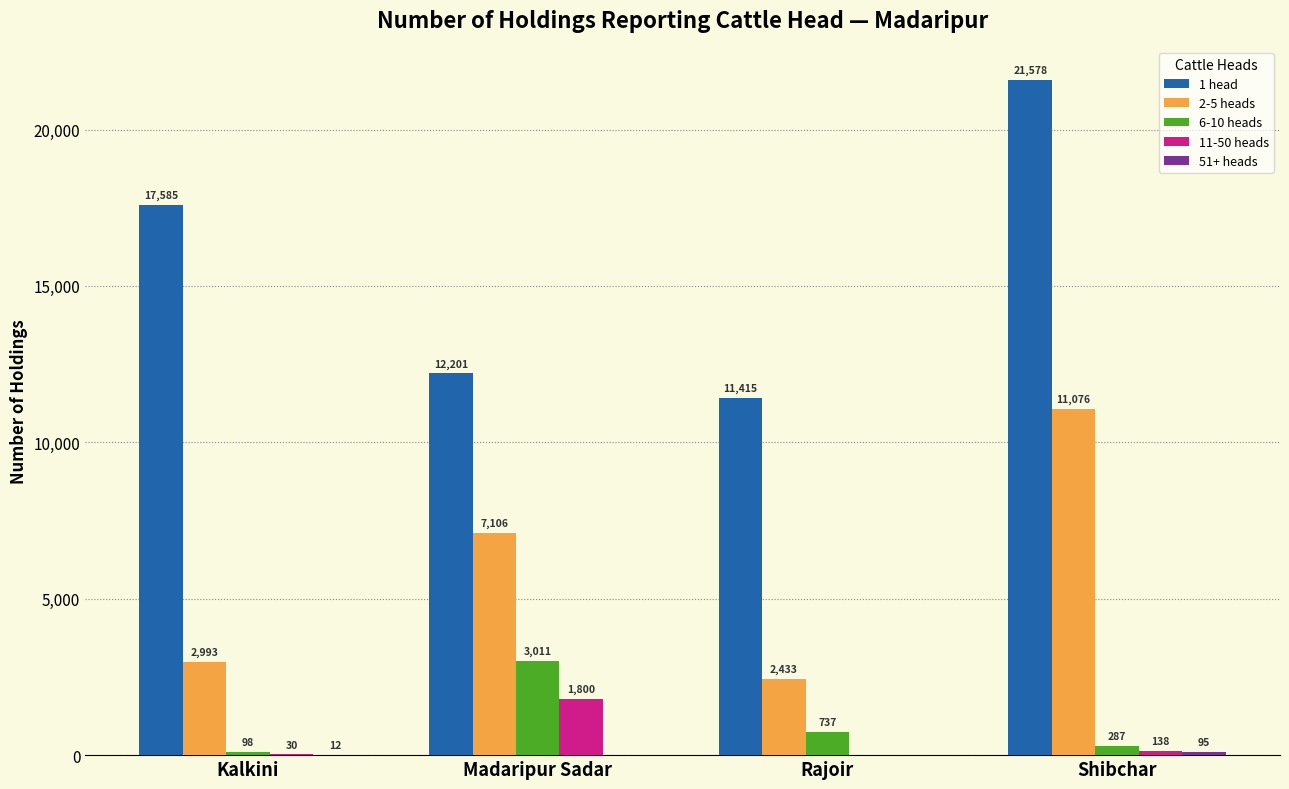

Which series has the widest spread of values?

1 head